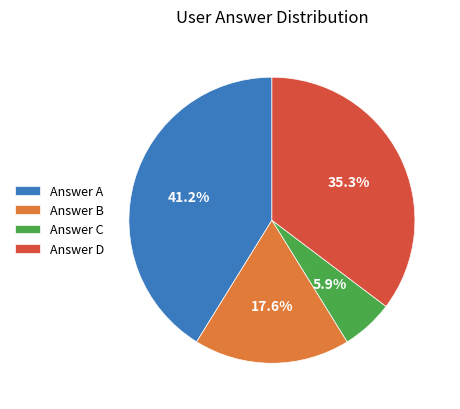

What is the smallest slice in the pie chart?

Answer C